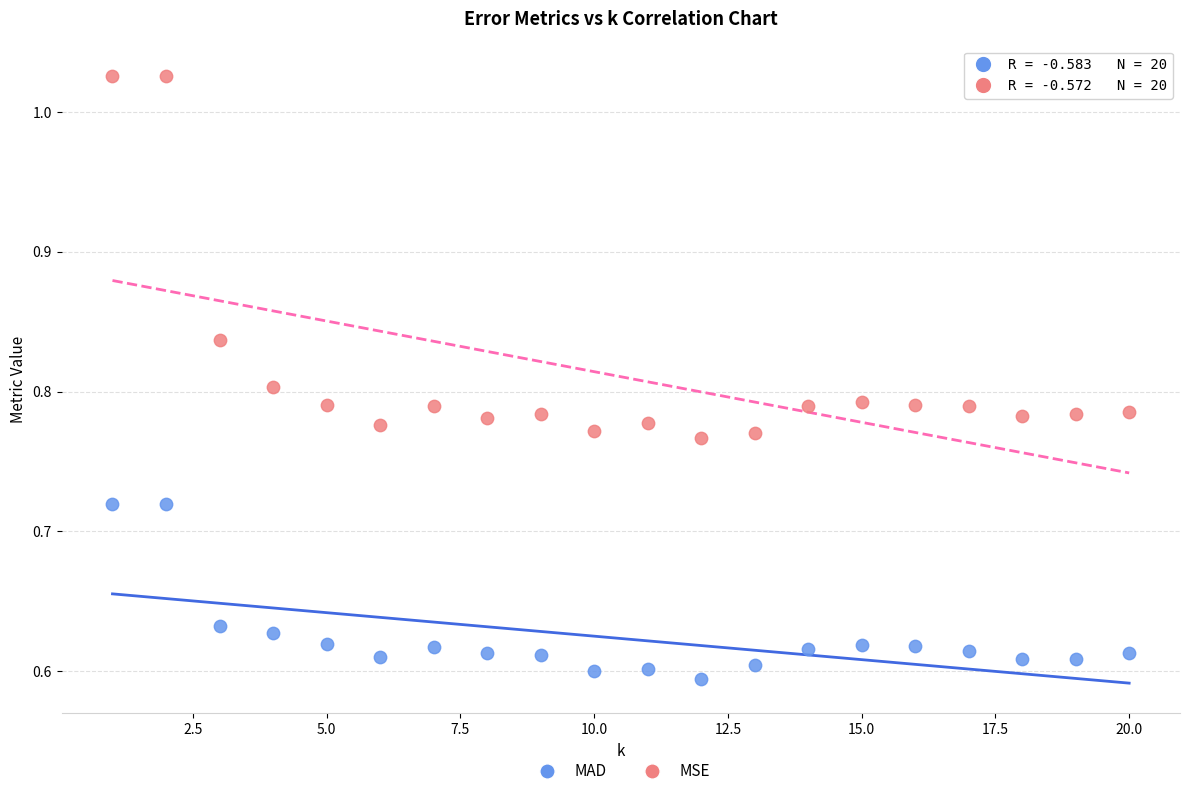

Across all data points, what is the range of X values (max minus min)?

19.0